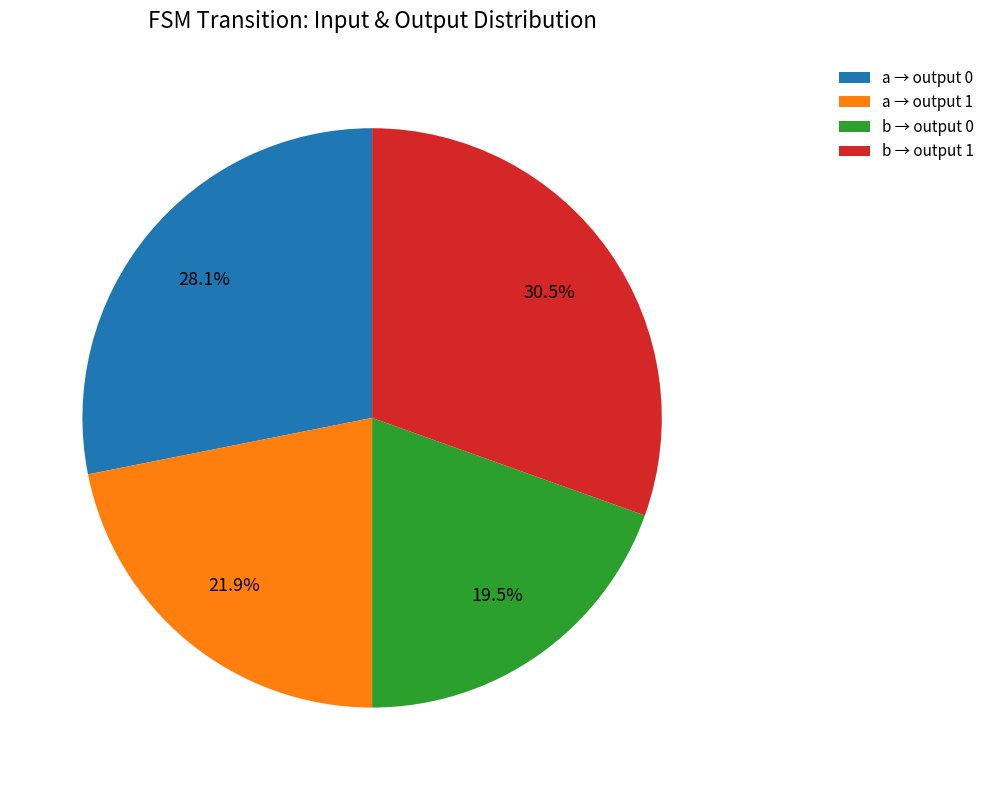

Which slice is the smallest?

b → output 0